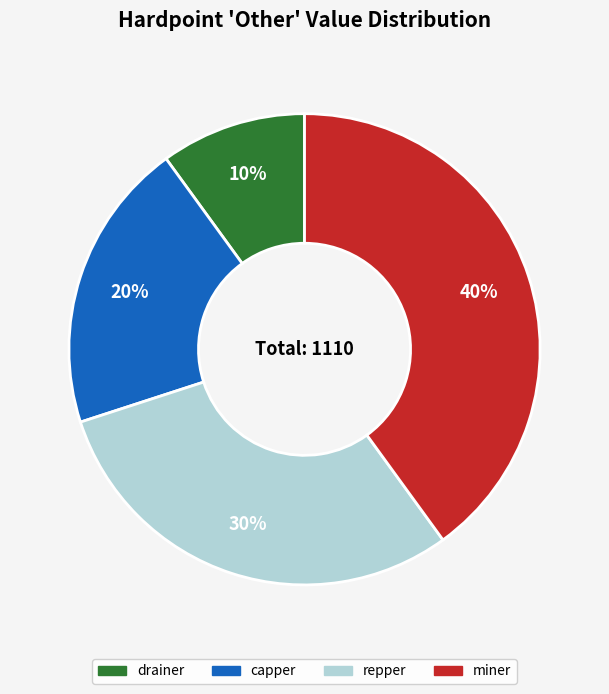

Which has a higher value, capper or miner?

miner